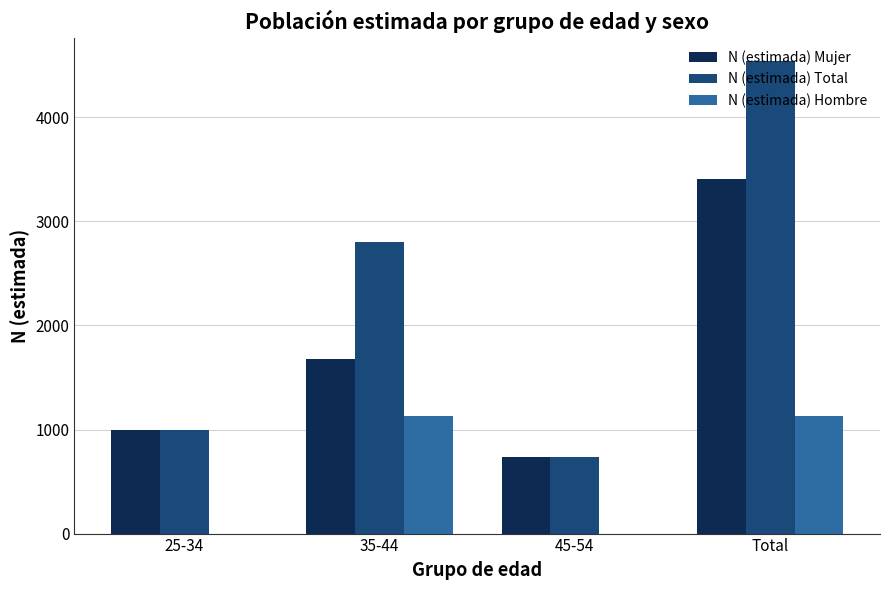

Is the value of N (estimada) Mujer at 45-54 greater than the value of N (estimada) Hombre at 35-44?

No